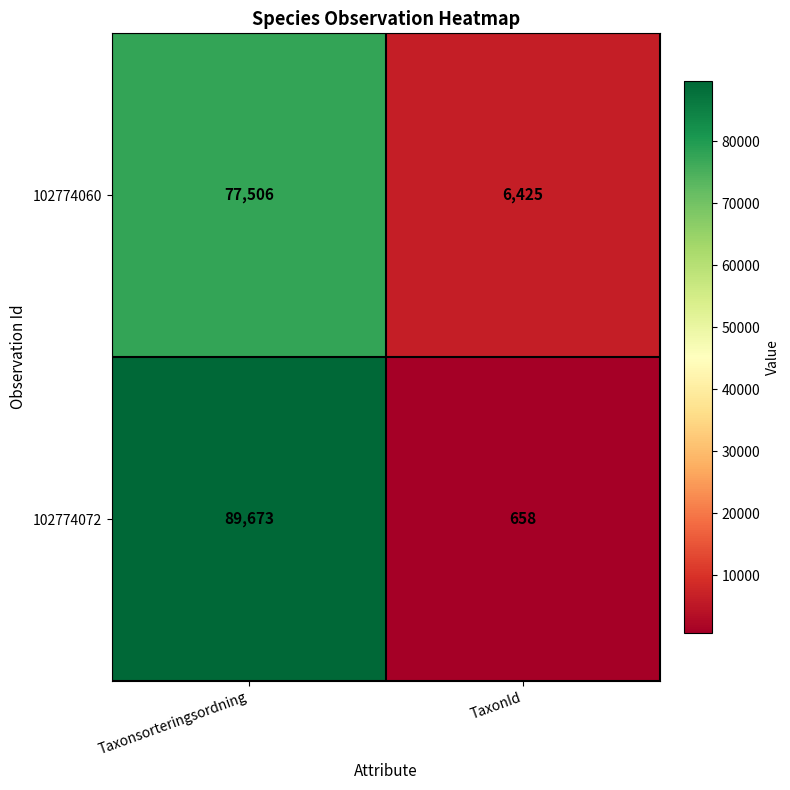

Rank the series at Taxonsorteringsordning from lowest to highest value.

102774060, 102774072